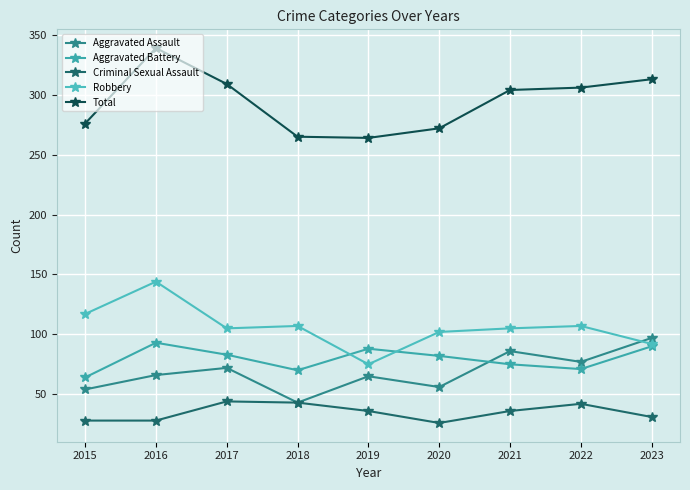

At which category is the sum across all series the highest?

2016